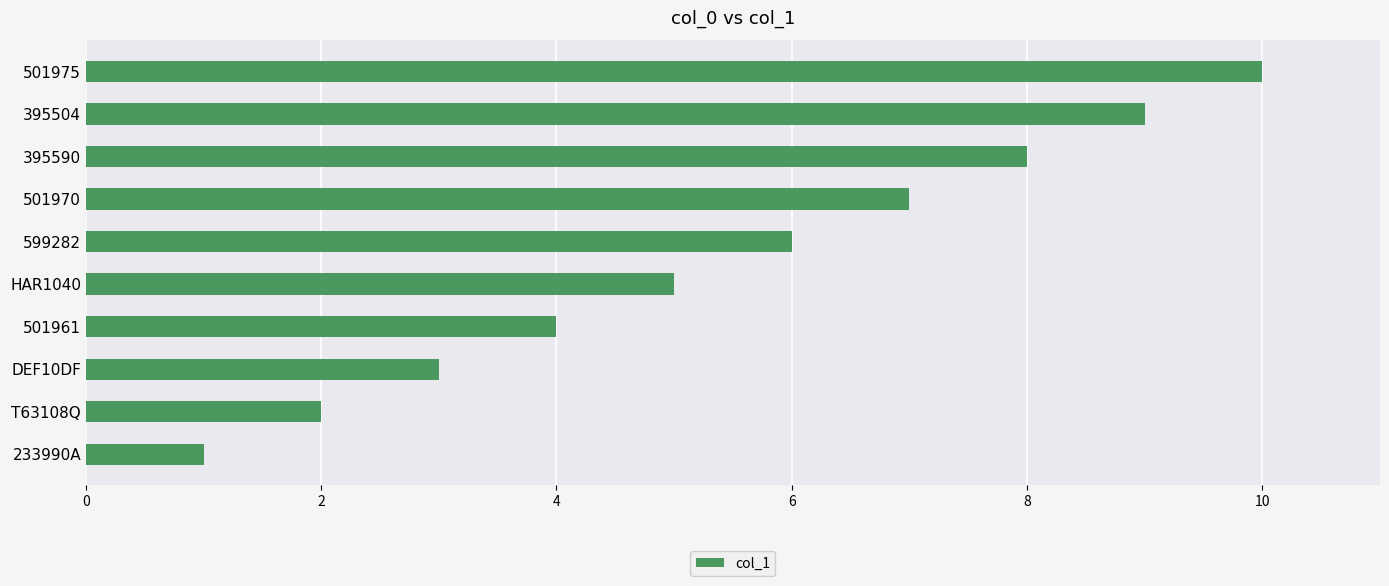

What is the sum of all values?

55